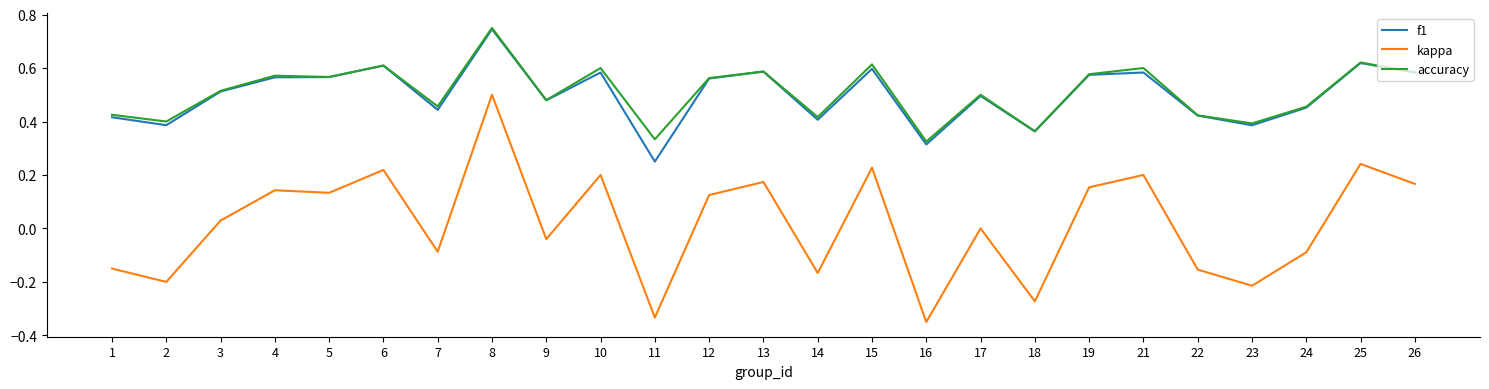

True or false: accuracy has a value of 1.1 at 6.

False